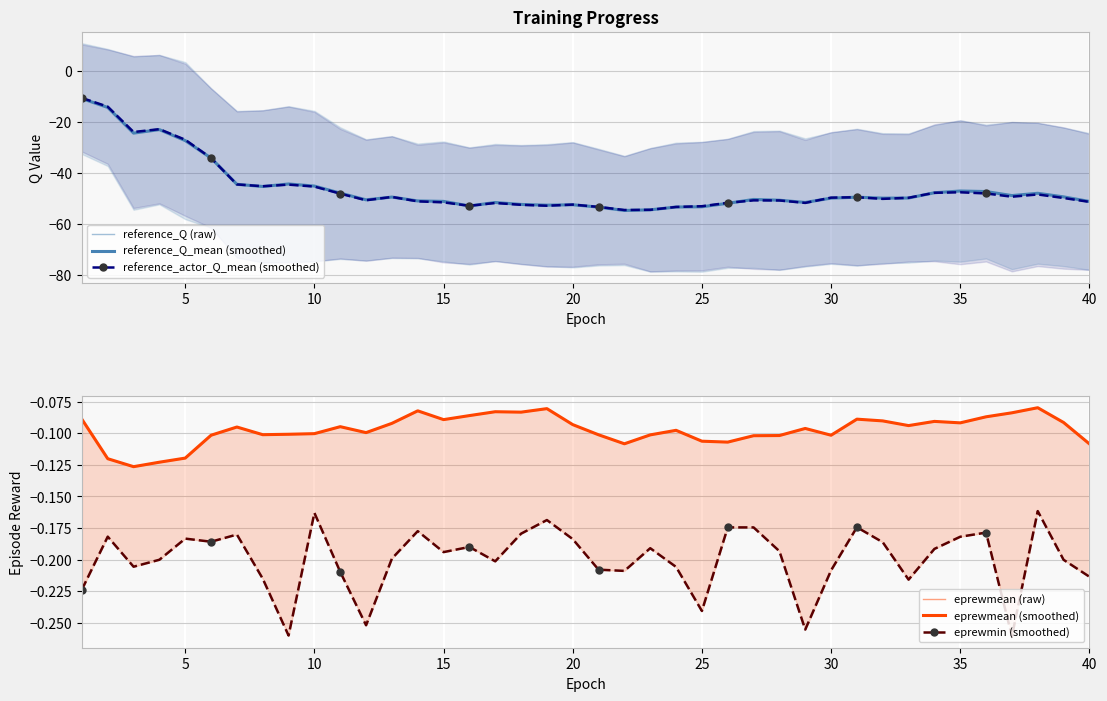

True or false: reference_actor_Q_mean (smoothed) and eprewmin (smoothed) intersect in this chart.

False